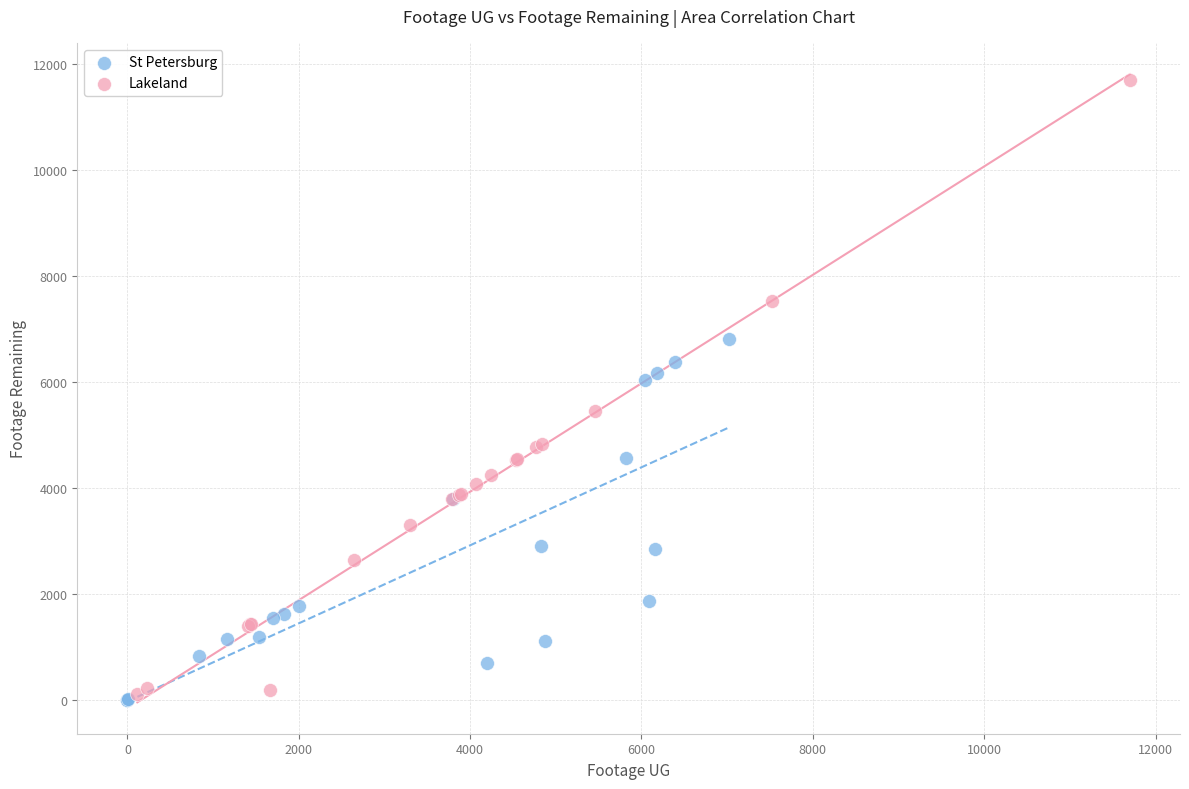

Which series reaches the maximum Y coordinate?

Lakeland